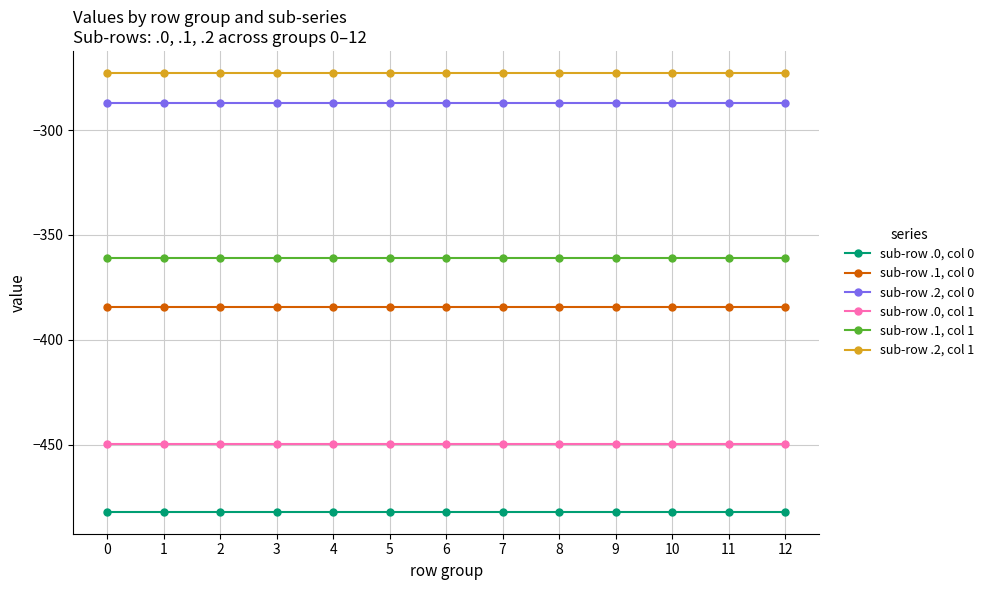

What is the maximum value shown in the chart?

-272.7